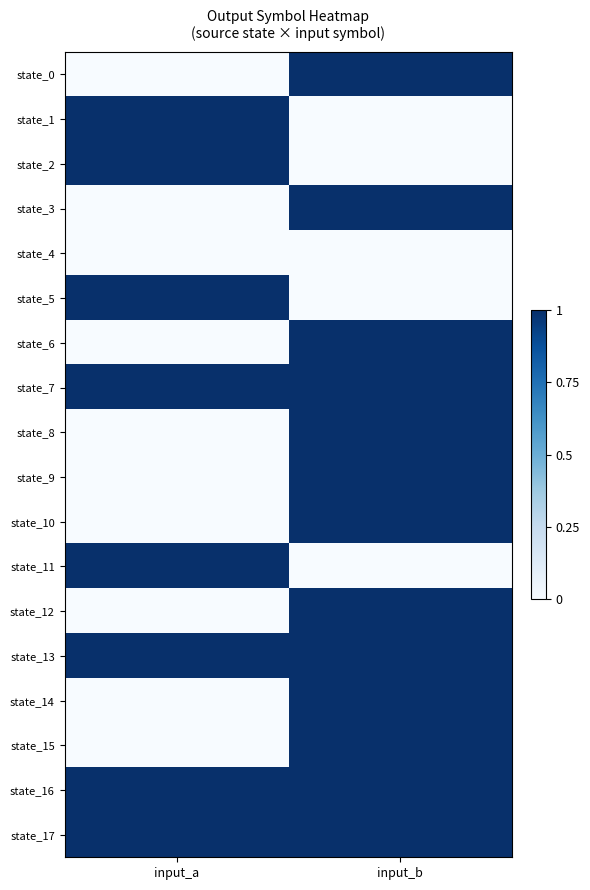

At how many categories does at least one series exceed 0?

2